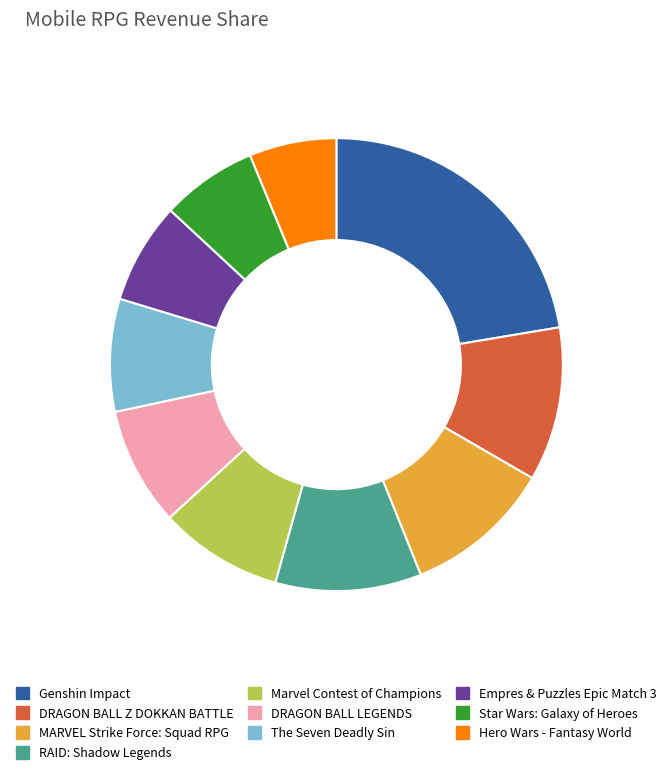

Which has a higher value, DRAGON BALL LEGENDS or Genshin Impact?

Genshin Impact